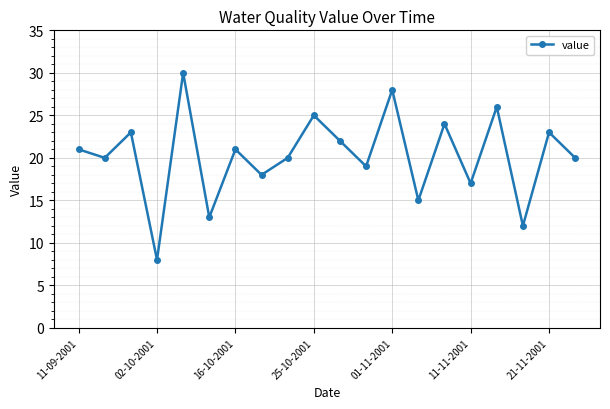

What is the value of the 6th point from the left?

13